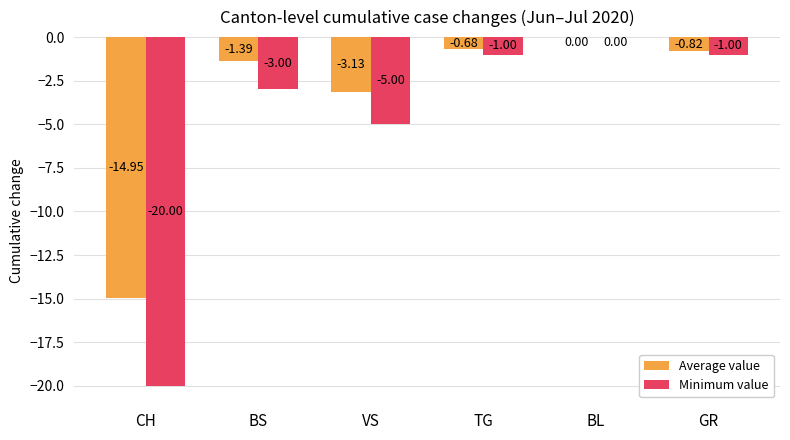

Between BS and BL, which series saw the biggest shift?

Minimum value